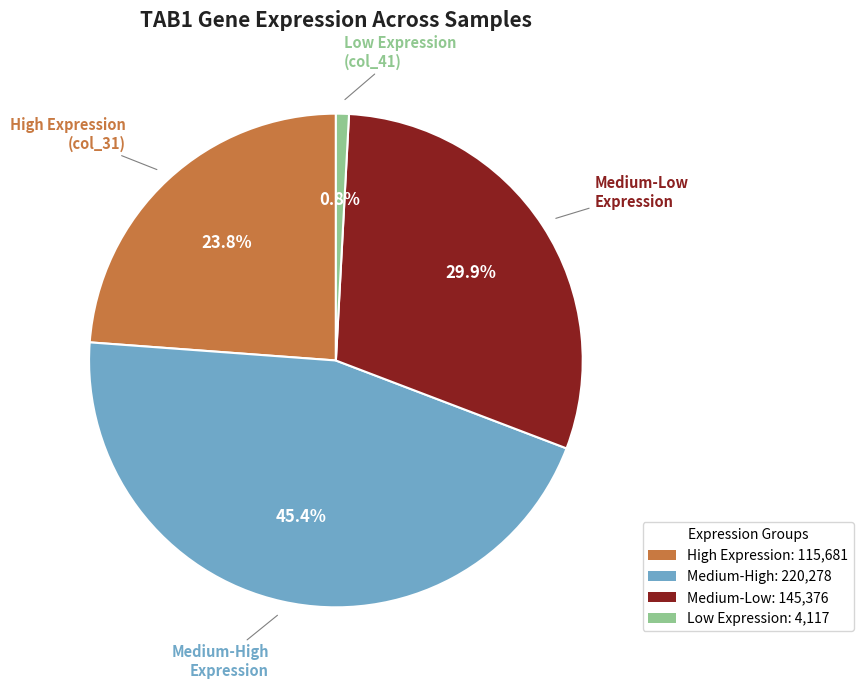

Is there a majority slice in this chart?

No